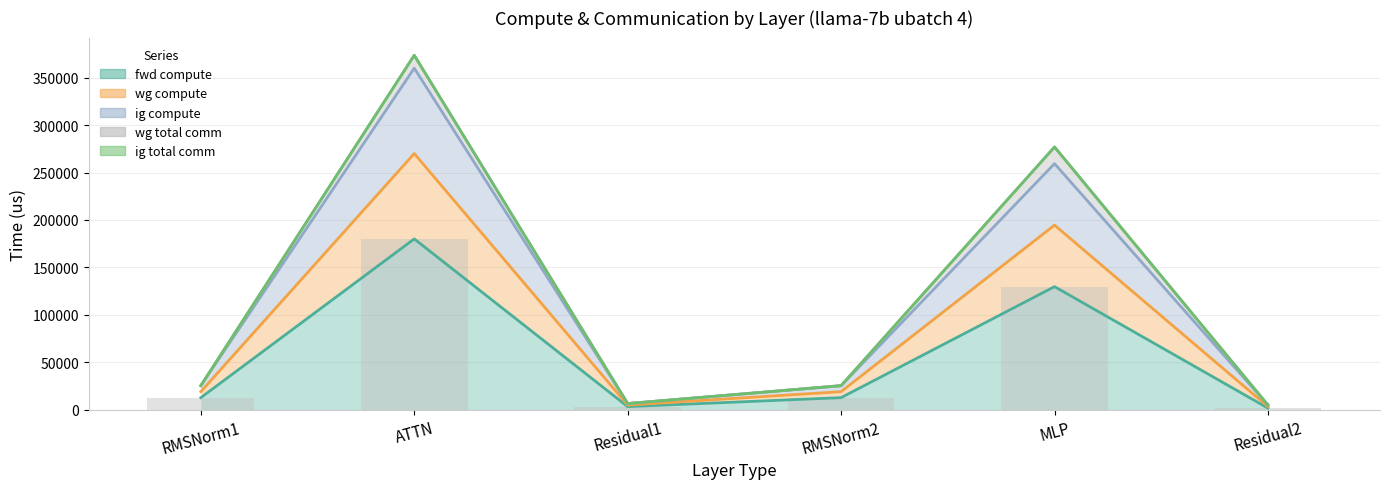

True or false: fwd compute has a value of 274959.5 at ATTN.

False